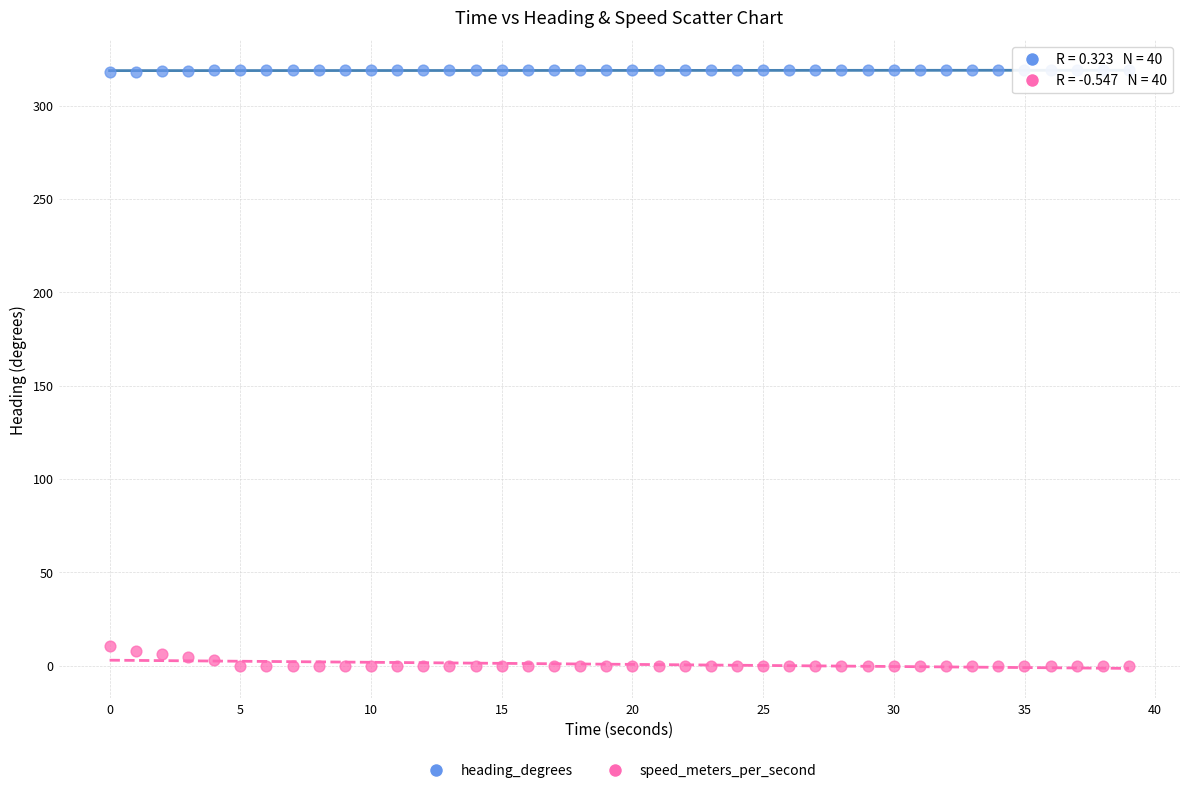

Which series has the widest spread of Y values?

speed_meters_per_second